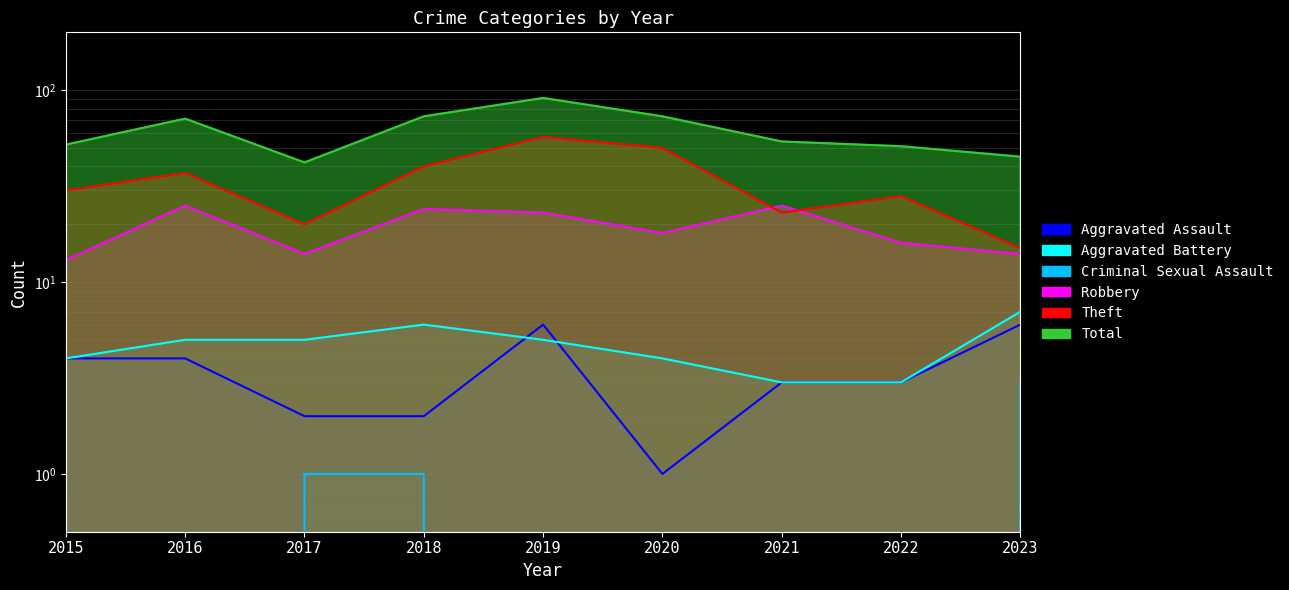

At which category is the sum across all series the highest?

2019